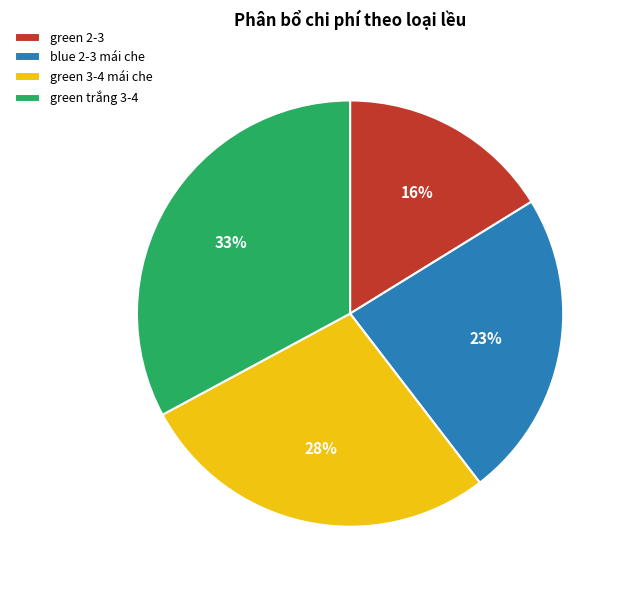

Which category has the smallest portion of the pie?

green 2-3